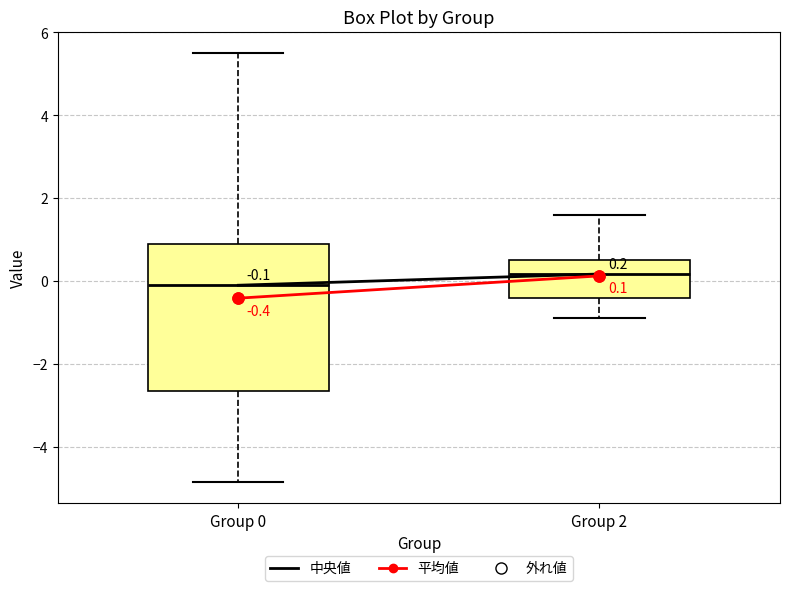

Which box's median line is the highest?

Group 2